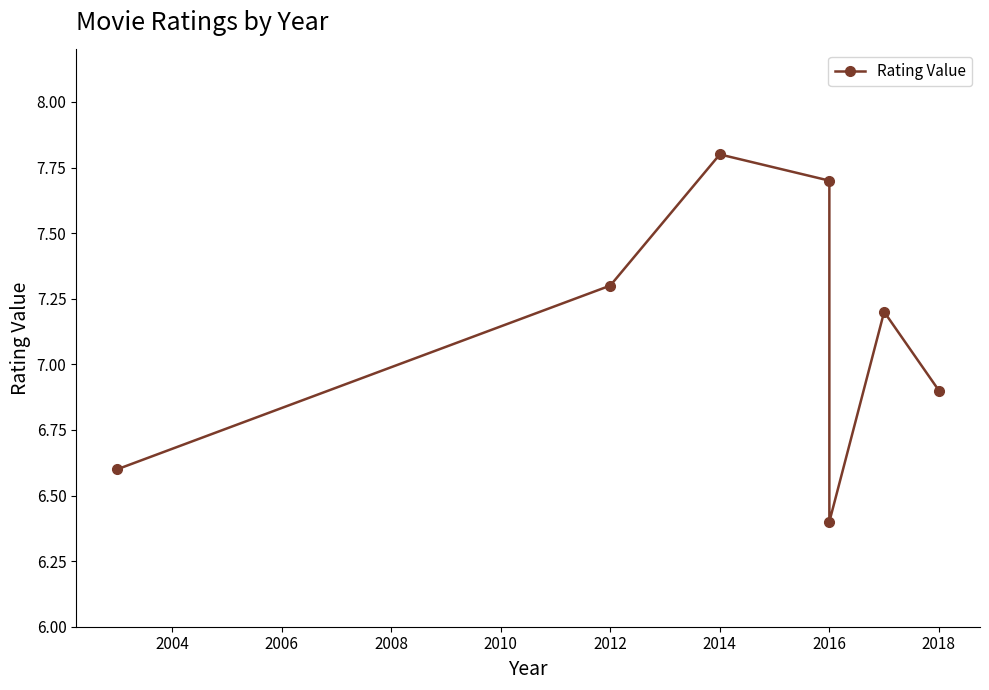

What is the greatest value displayed?

7.8